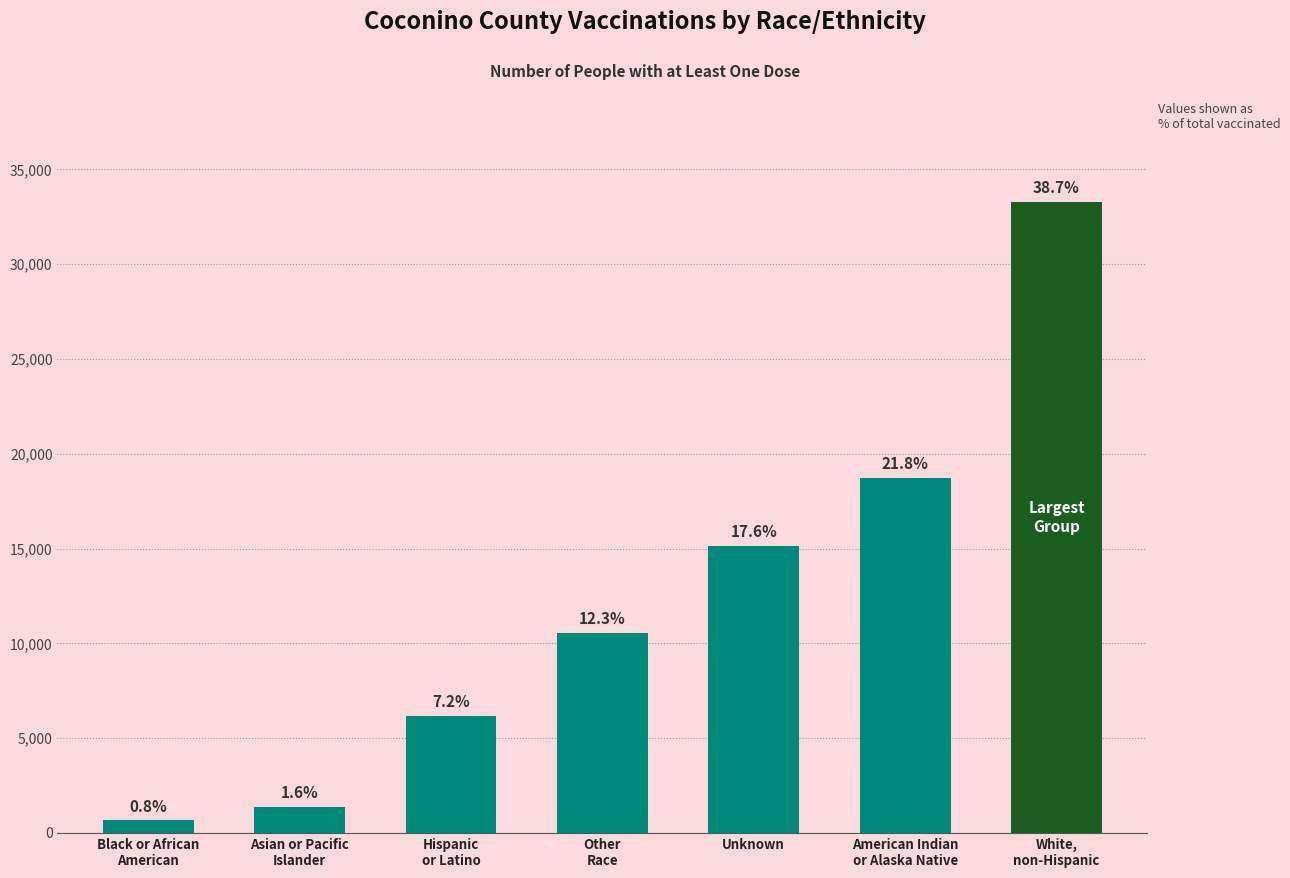

Reading right to left, list all the values displayed in this chart.

White,
non-Hispanic=33300	American Indian
or Alaska Native=18741	Unknown=15149	Other
Race=10556	Hispanic
or Latino=6173	Asian or Pacific
Islander=1388	Black or African
American=657